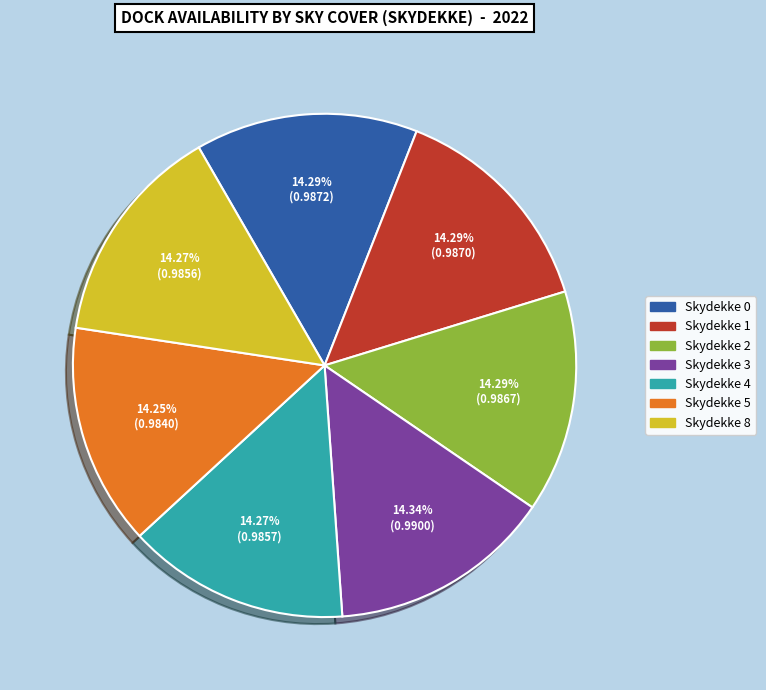

Is there a majority slice in this chart?

No